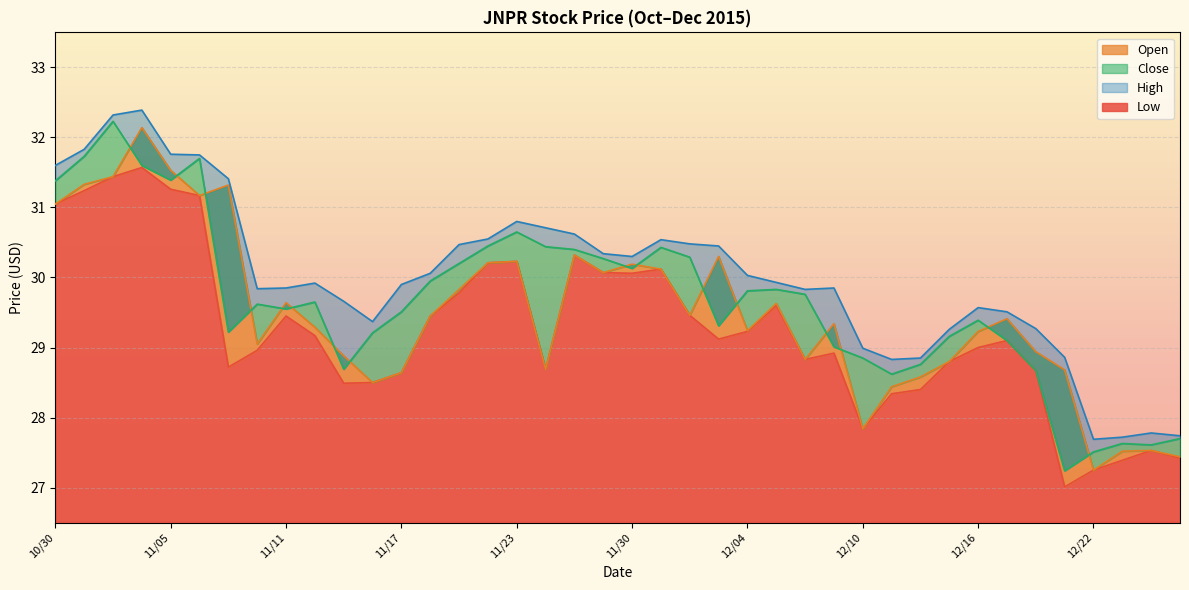

Reading left to right, transcribe all the data shown in this chart.

Low: 10/30=31.1	11/02=31.2	11/03=31.4	11/04=31.6	11/05=31.3	11/06=31.2	11/09=28.7	11/10=29.0	11/11=29.4	11/12=29.2	11/13=28.5	11/16=28.5	11/17=28.6	11/18=29.4	11/19=29.8	11/20=30.2	11/23=30.2	11/24=28.7	11/25=30.3	11/27=30.1	11/30=30.1	12/01=30.1	12/02=29.5	12/03=29.1	12/04=29.2	12/07=29.6	12/08=28.8	12/09=28.9	12/10=27.8	12/11=28.3	12/14=28.4	12/15=28.8	12/16=29.0	12/17=29.1	12/18=28.7	12/21=27.0	12/22=27.2	12/23=27.4	12/24=27.5	12/28=27.4
Open: 10/30=31.1	11/02=31.3	11/03=31.4	11/04=32.1	11/05=31.5	11/06=31.2	11/09=31.3	11/10=29.1	11/11=29.6	11/12=29.3	11/13=28.9	11/16=28.5	11/17=28.6	11/18=29.4	11/19=29.8	11/20=30.2	11/23=30.2	11/24=28.7	11/25=30.3	11/27=30.1	11/30=30.2	12/01=30.1	12/02=29.5	12/03=30.3	12/04=29.2	12/07=29.6	12/08=28.8	12/09=29.3	12/10=27.8	12/11=28.4	12/14=28.6	12/15=28.8	12/16=29.2	12/17=29.4	12/18=28.9	12/21=28.7	12/22=27.2	12/23=27.5	12/24=27.5	12/28=27.4
Close: 10/30=31.4	11/02=31.7	11/03=32.2	11/04=31.6	11/05=31.4	11/06=31.7	11/09=29.2	11/10=29.6	11/11=29.6	11/12=29.6	11/13=28.7	11/16=29.2	11/17=29.5	11/18=29.9	11/19=30.2	11/20=30.4	11/23=30.6	11/24=30.4	11/25=30.4	11/27=30.3	11/30=30.1	12/01=30.4	12/02=30.3	12/03=29.3	12/04=29.8	12/07=29.8	12/08=29.8	12/09=29.0	12/10=28.9	12/11=28.6	12/14=28.8	12/15=29.2	12/16=29.4	12/17=29.1	12/18=28.7	12/21=27.2	12/22=27.5	12/23=27.6	12/24=27.6	12/28=27.7
High: 10/30=31.6	11/02=31.8	11/03=32.3	11/04=32.4	11/05=31.8	11/06=31.8	11/09=31.4	11/10=29.8	11/11=29.9	11/12=29.9	11/13=29.7	11/16=29.4	11/17=29.9	11/18=30.1	11/19=30.5	11/20=30.6	11/23=30.8	11/24=30.7	11/25=30.6	11/27=30.3	11/30=30.3	12/01=30.5	12/02=30.5	12/03=30.4	12/04=30.0	12/07=29.9	12/08=29.8	12/09=29.9	12/10=29.0	12/11=28.8	12/14=28.9	12/15=29.3	12/16=29.6	12/17=29.5	12/18=29.3	12/21=28.9	12/22=27.7	12/23=27.7	12/24=27.8	12/28=27.7